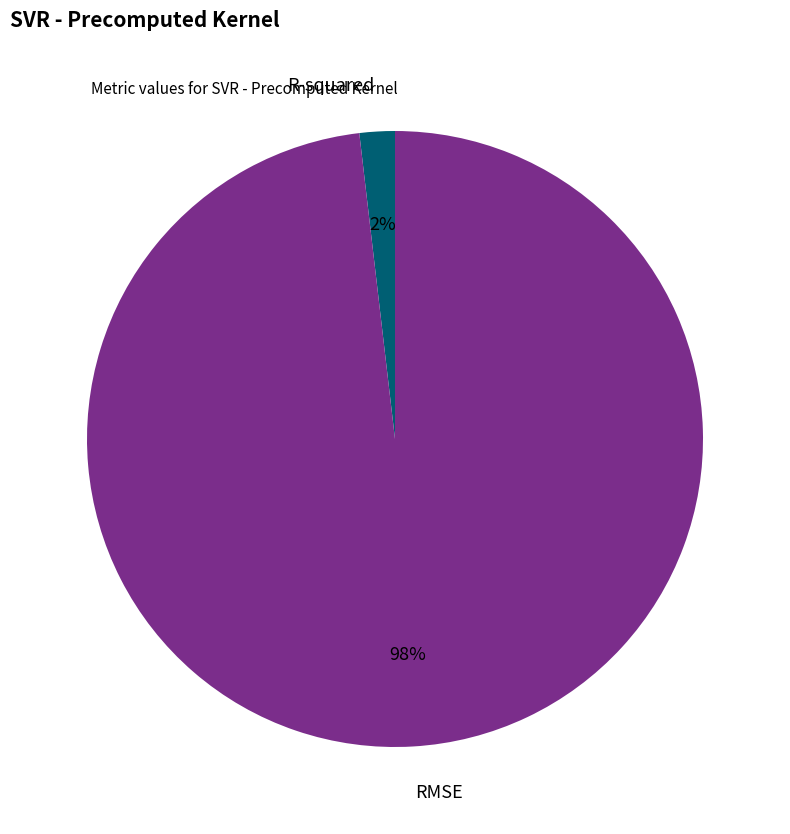

Is the sum of R-squared and RMSE greater than half?

Yes